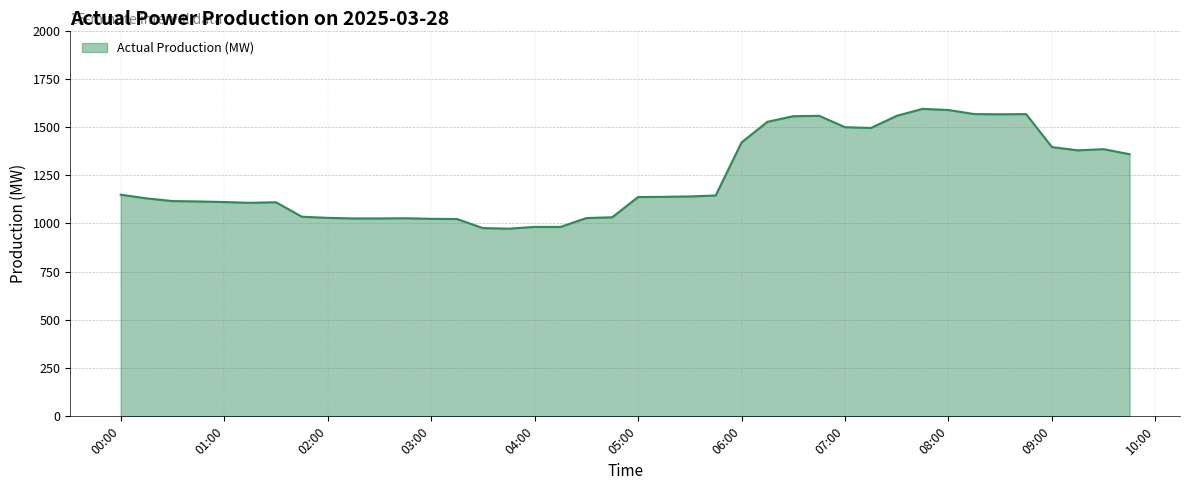

What is the smallest value displayed?

973